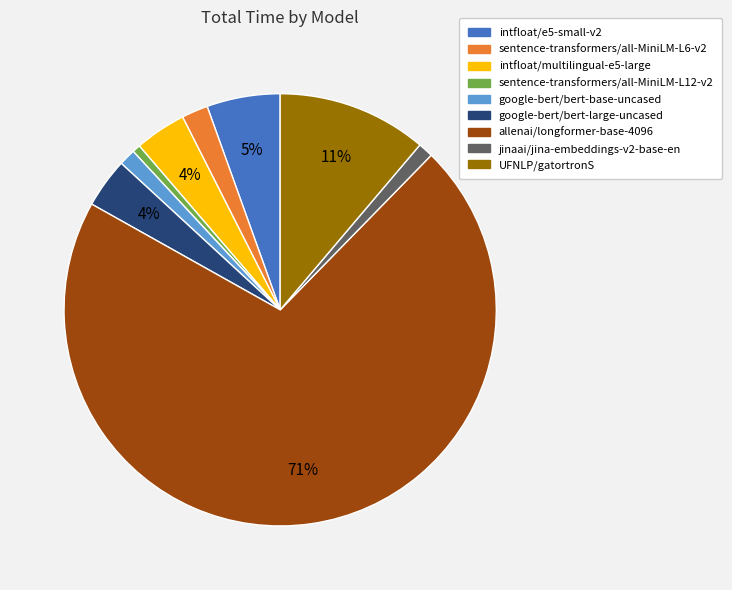

Which slice is the largest?

allenai/longformer-base-4096